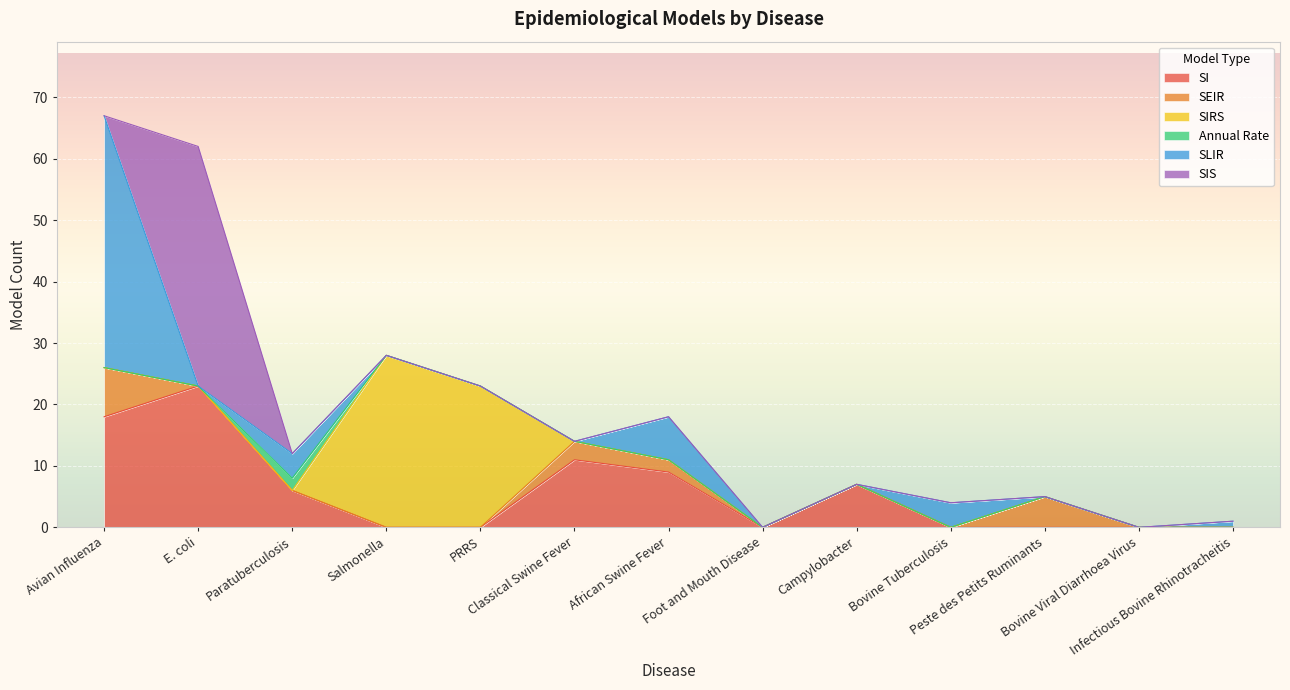

What is the label of the 13th point from the right?

Avian Influenza